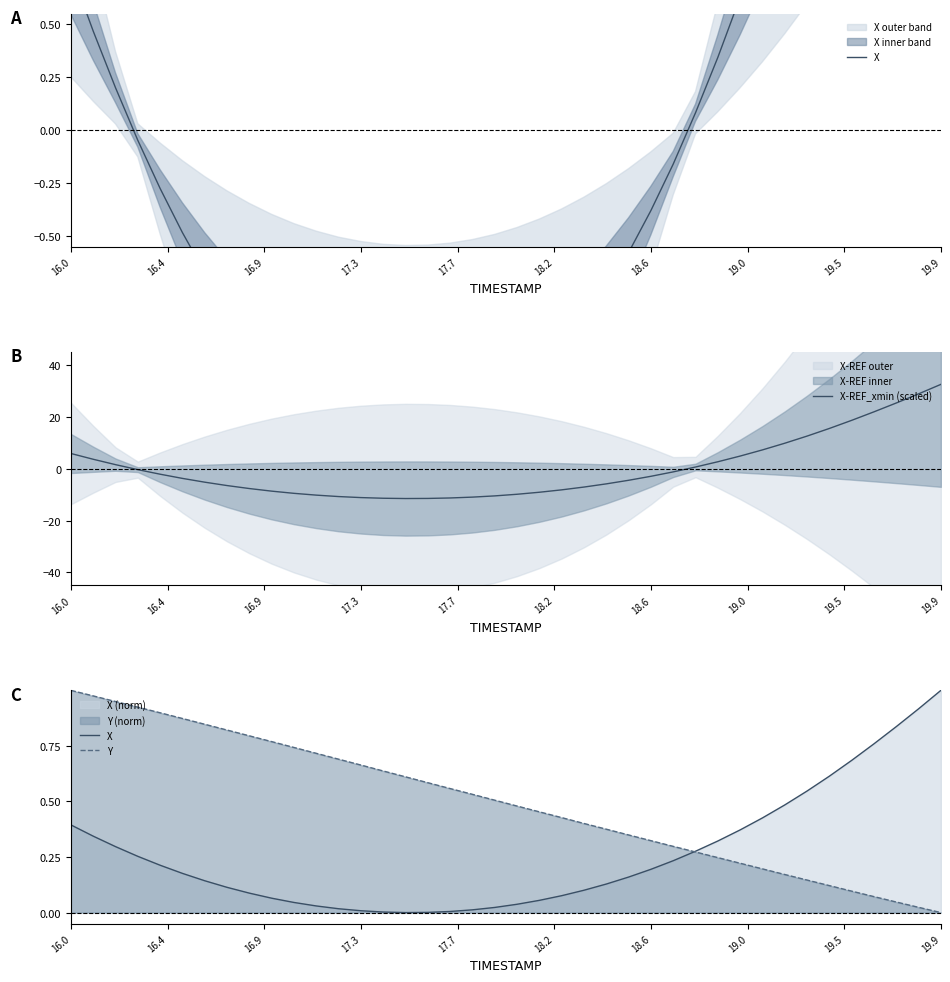

What is the lowest value of the X-REF_xmin (scaled) series?

-11.5